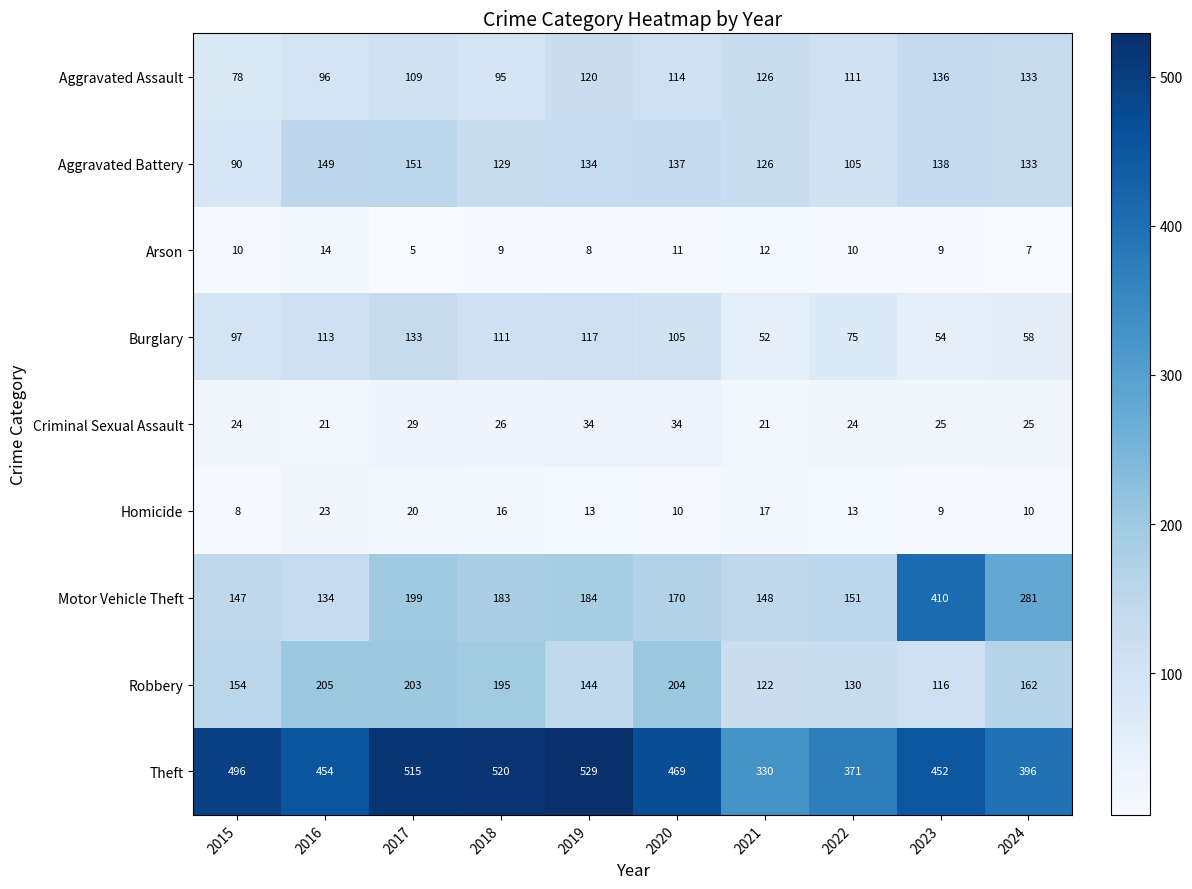

Between 2015 and 2016, which series saw the biggest shift?

Aggravated Battery